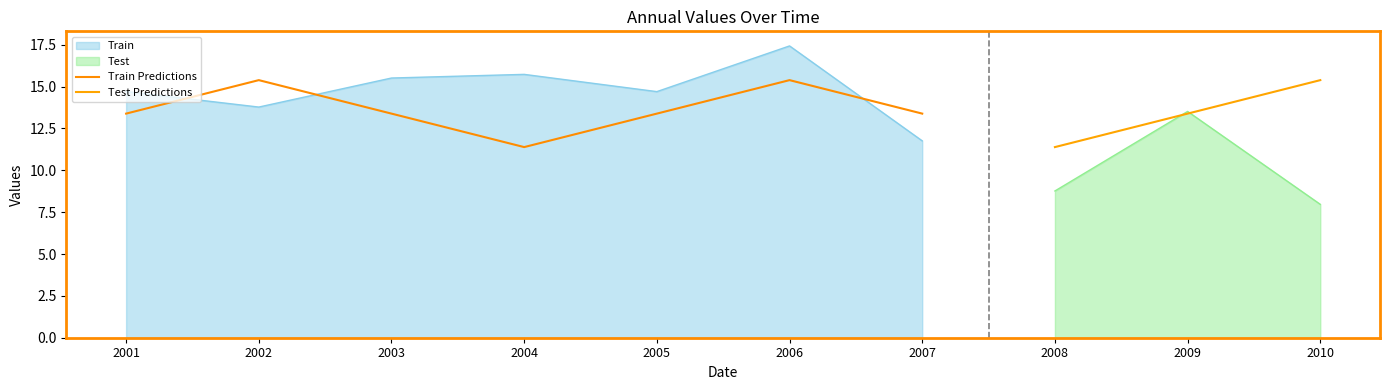

What position from the right is 2003-06-15?

8